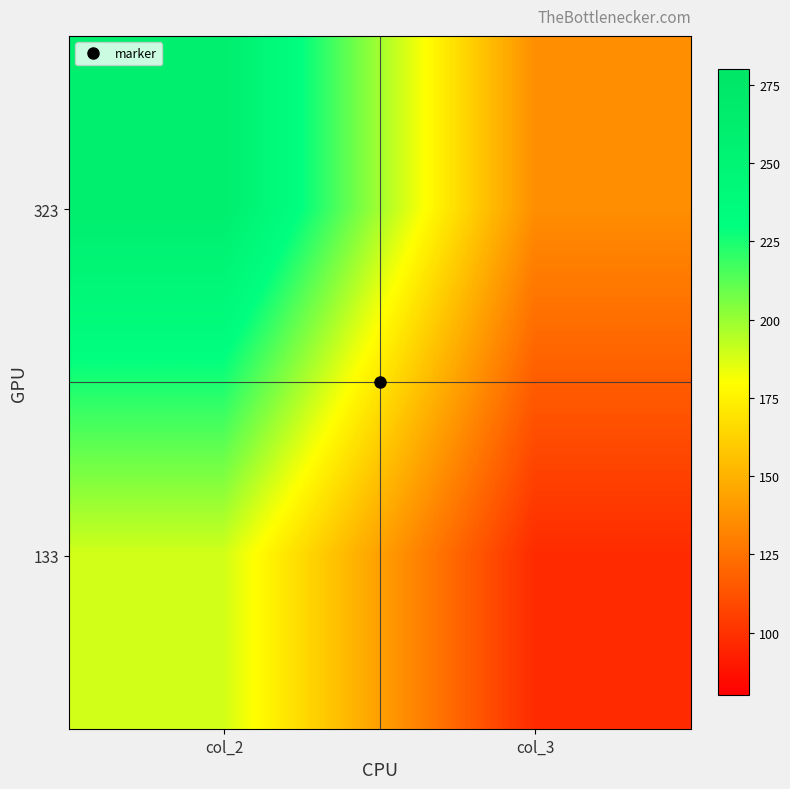

At which category is the sum across all series the highest?

col_2